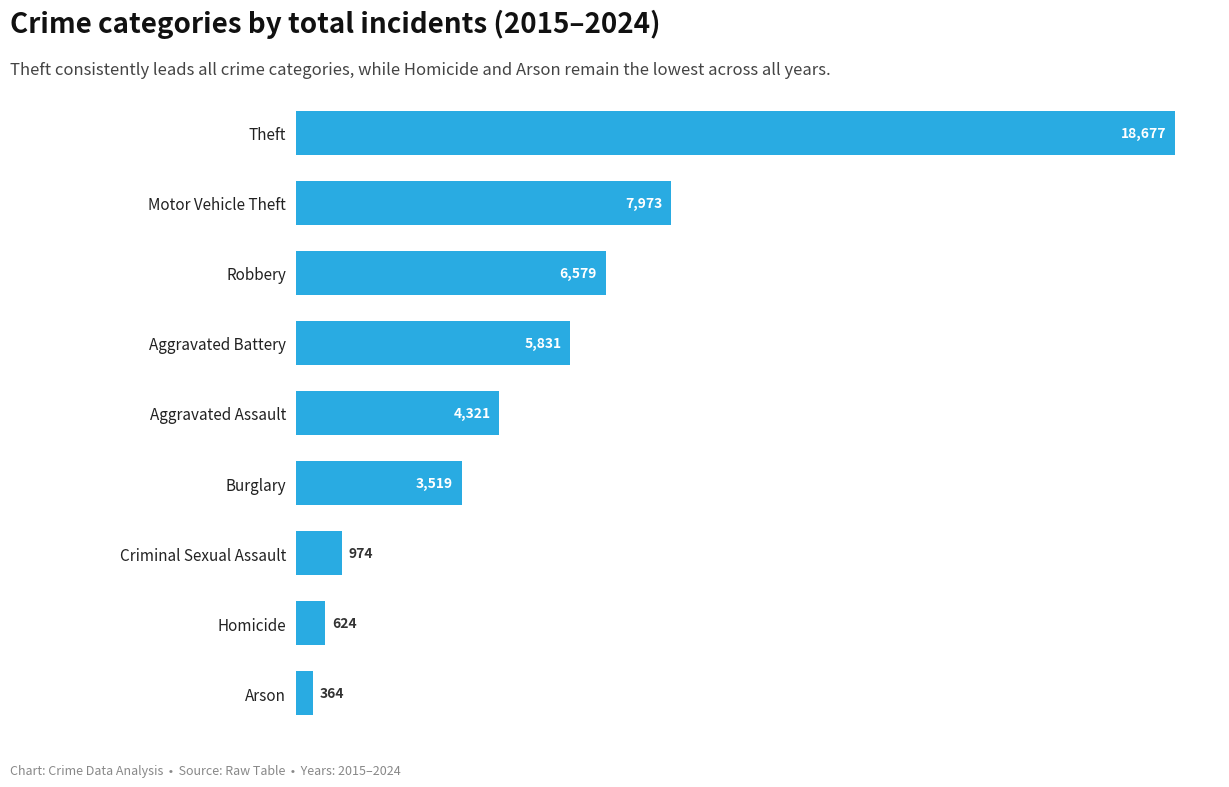

What is the change in value from Burglary to Arson?

-3155